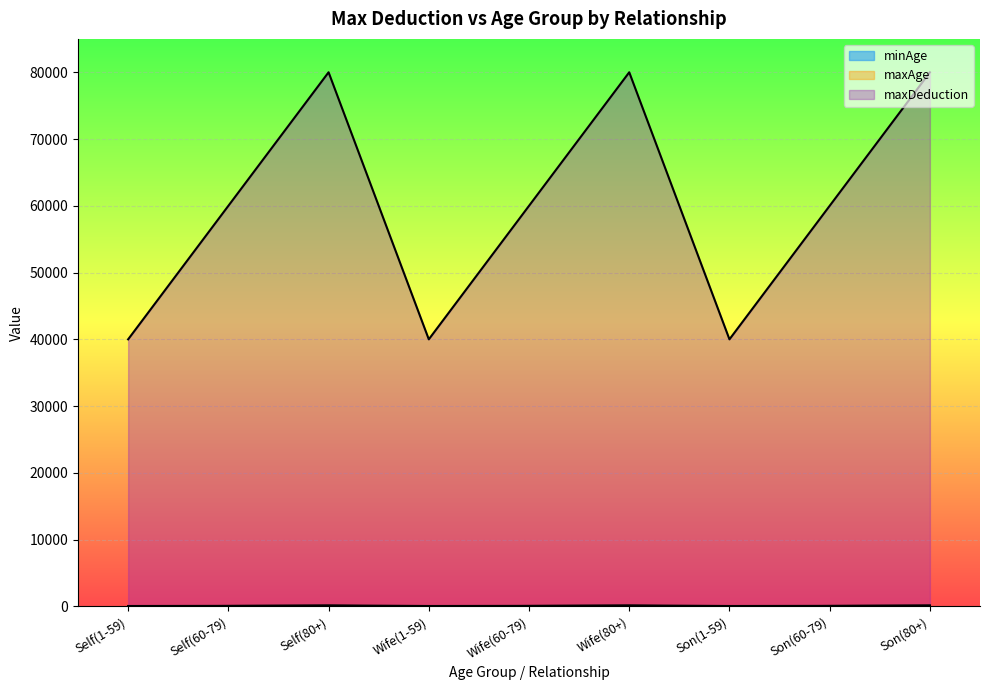

What is the value of the minAge point at the 8th from the left?

60